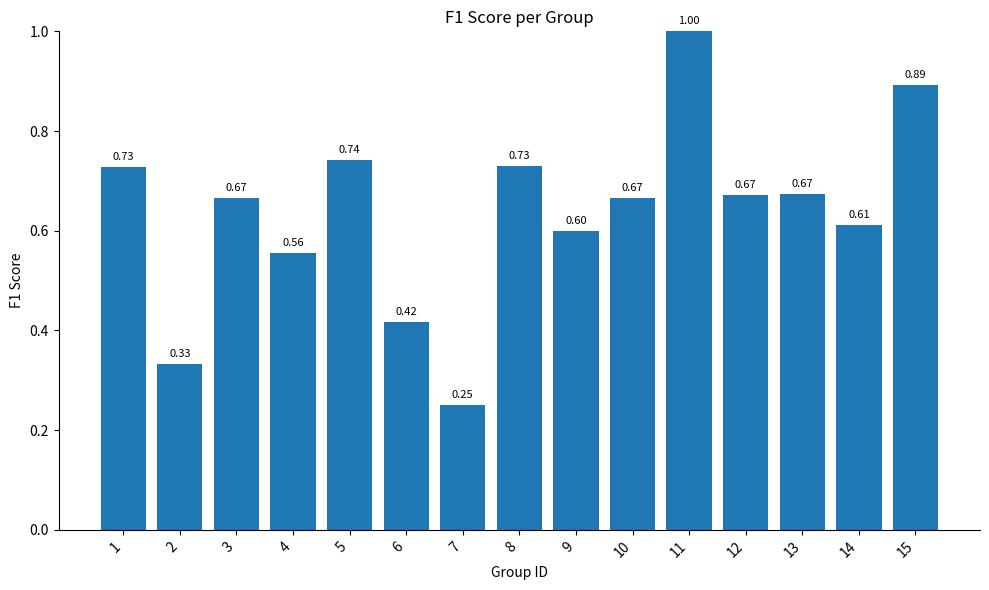

Between 10 and 11, which is larger?

11